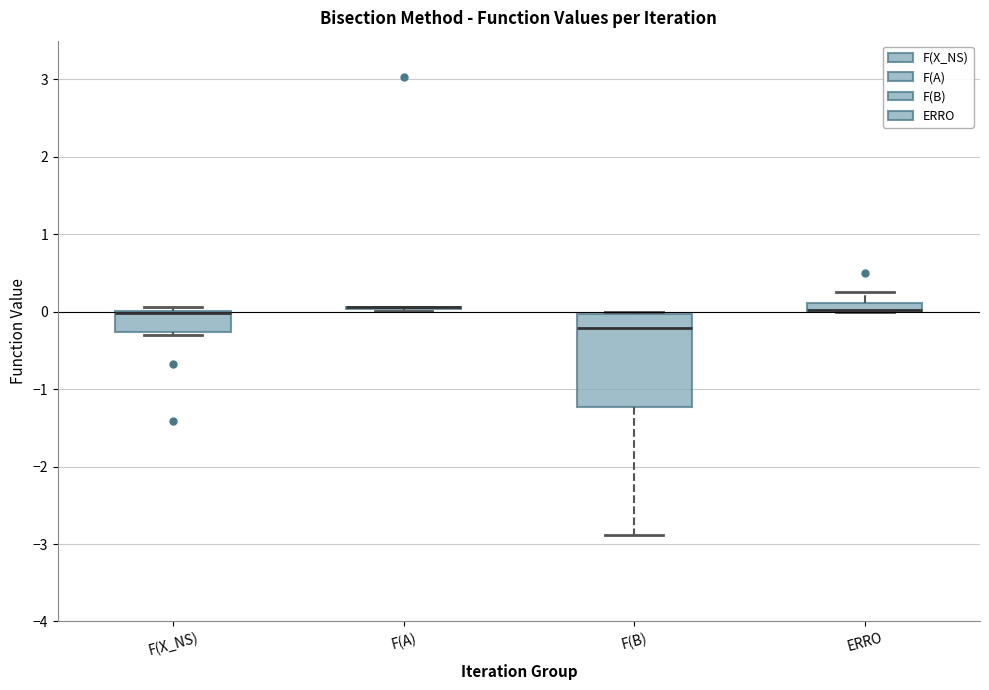

Comparing the boxes themselves (not the whiskers), which one is the tallest?

F(B)